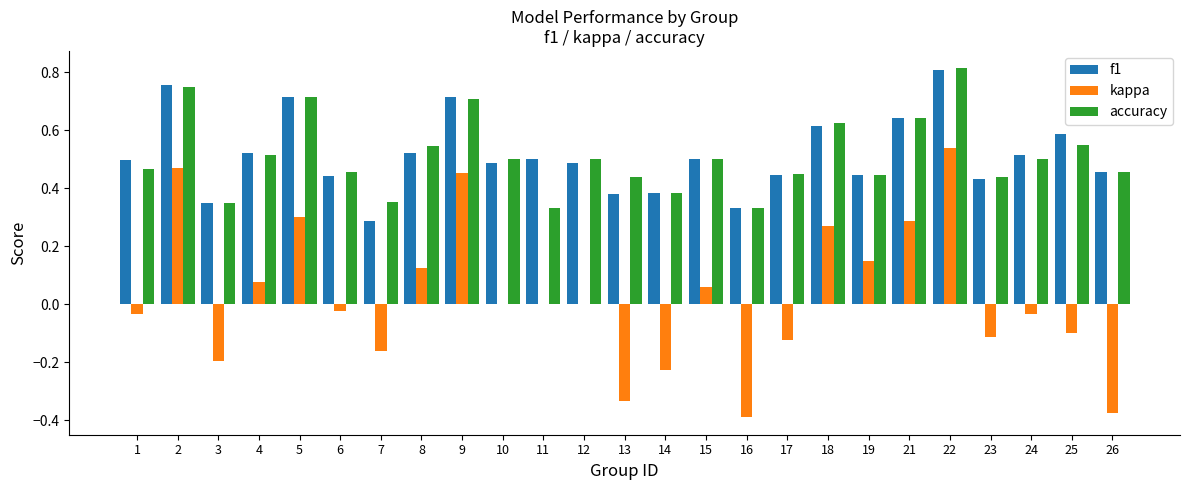

What is the sum of the kappa values at 17 and 16?

-0.5